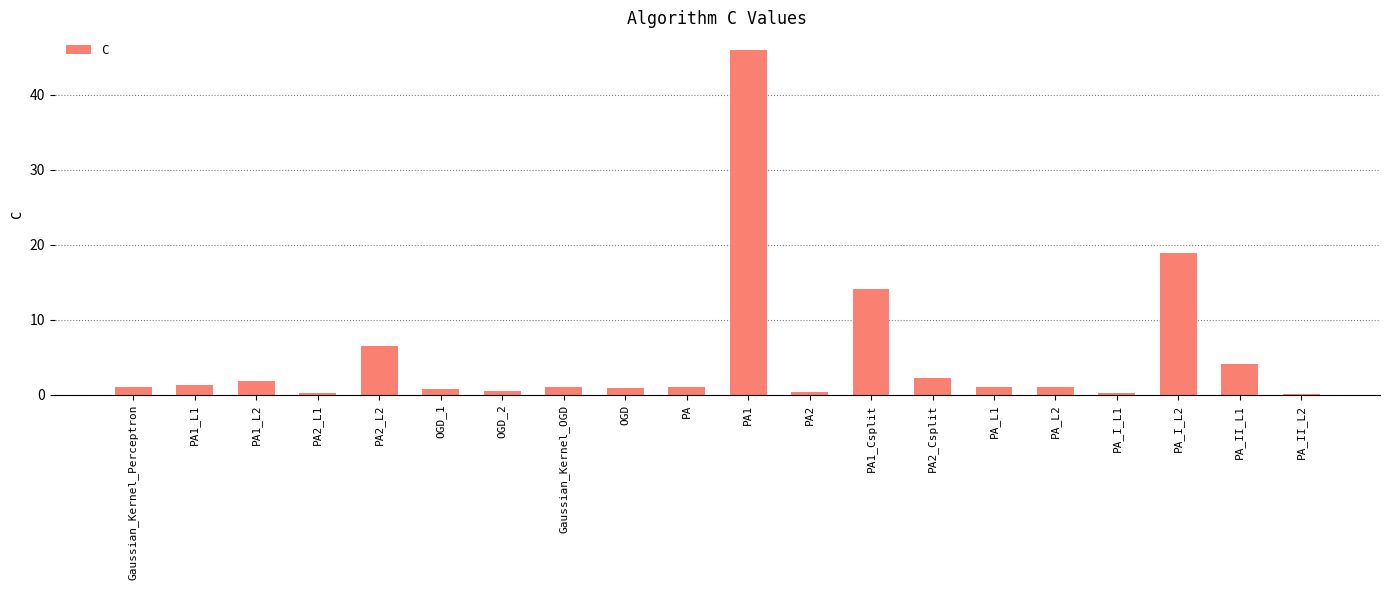

The value at PA1_L2 is 1.8. True or false?

True